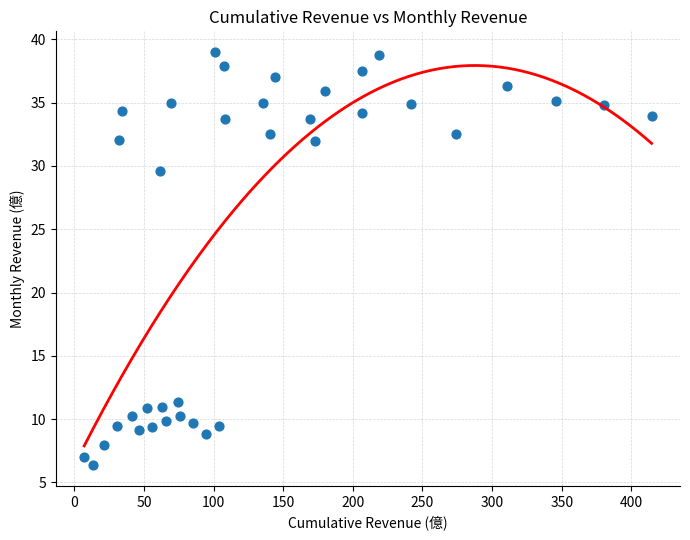

What Y value in the scatter plot is closest to 22?

29.6